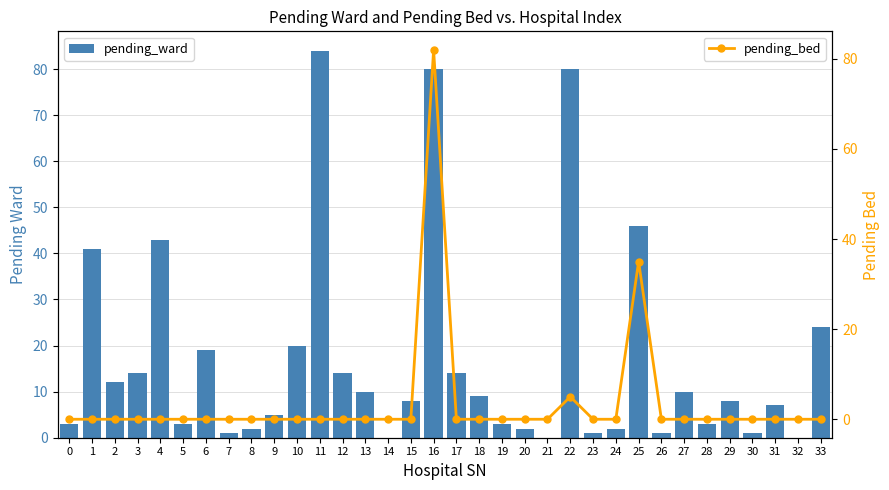

Rank the series at 11 from lowest to highest value.

pending_bed, pending_ward